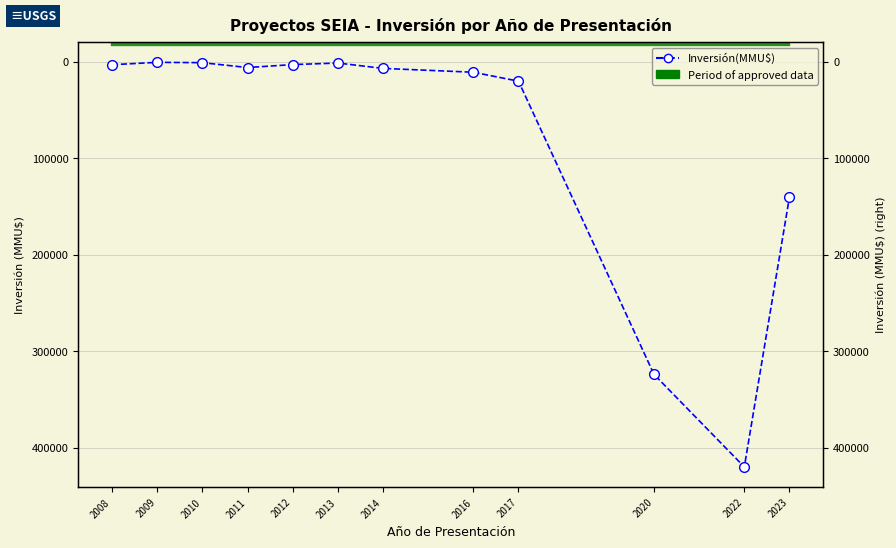

True or false: the data shows 820 at 2010.

True